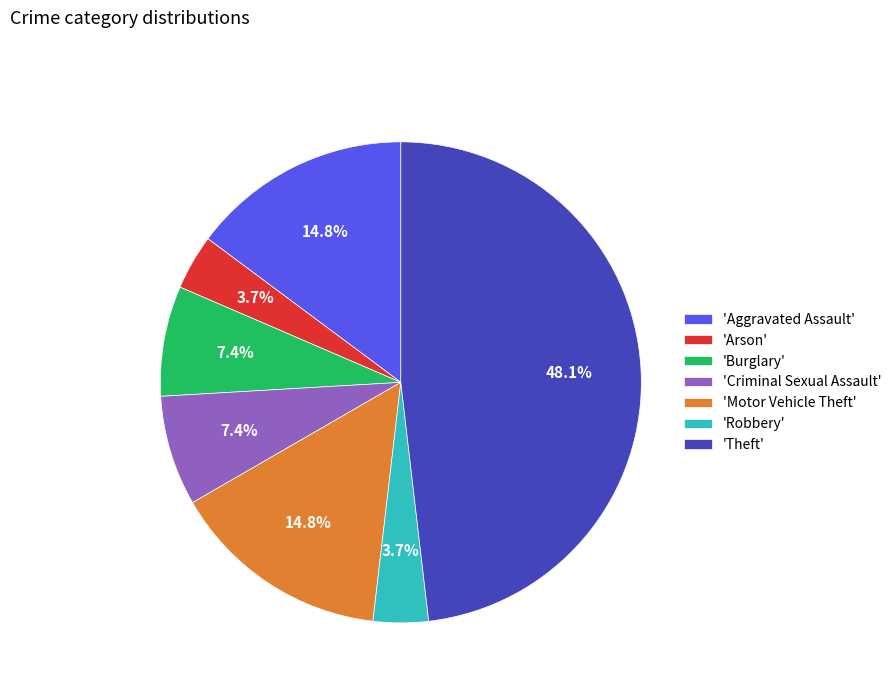

Which has a higher value, 'Theft' or 'Criminal Sexual Assault'?

'Theft'